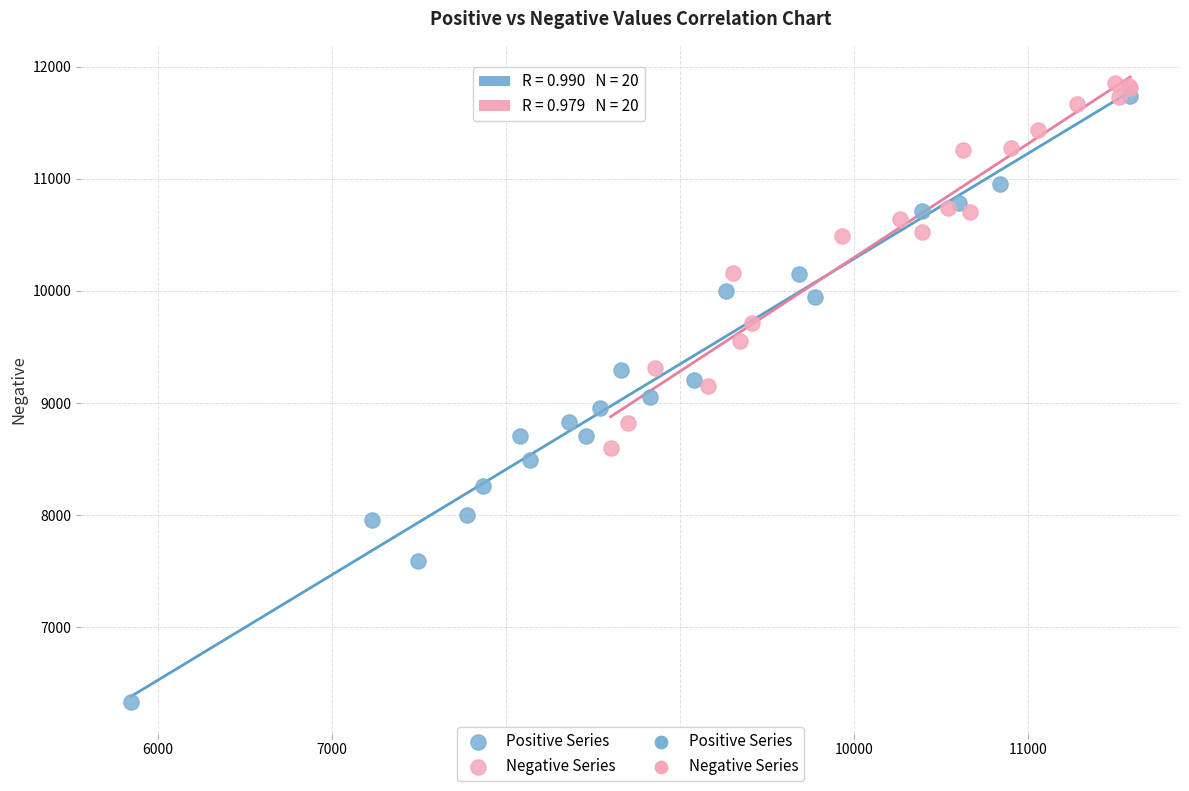

Which series has the widest spread of Y values?

Positive Series